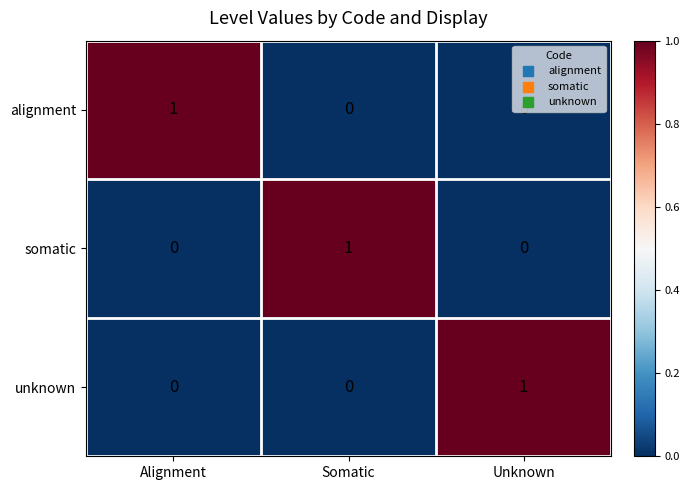

The alignment series shows 0 at Unknown. True or false?

True